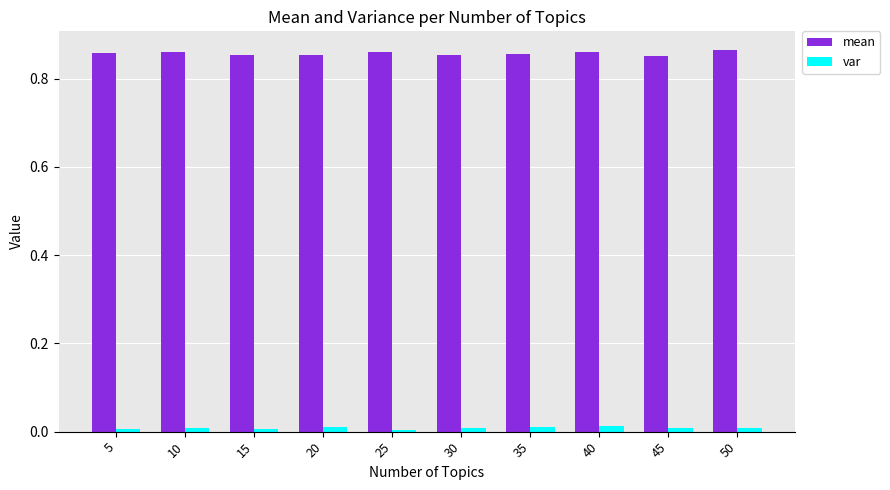

True or false: var has a value of 0.0 at 40.

True